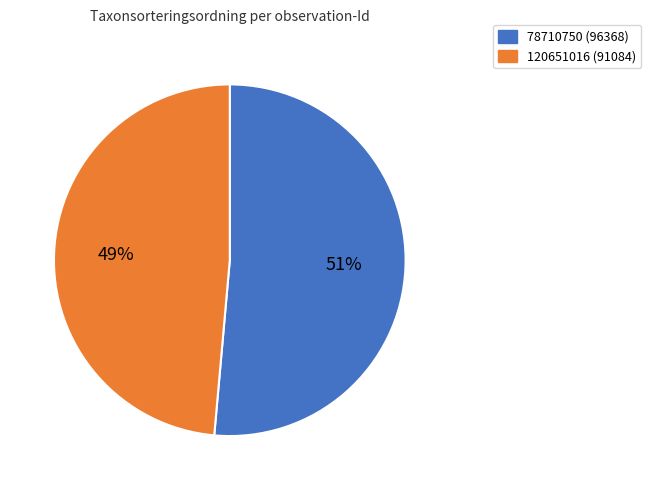

Is the sum of 120651016 and 78710750 greater than half?

Yes